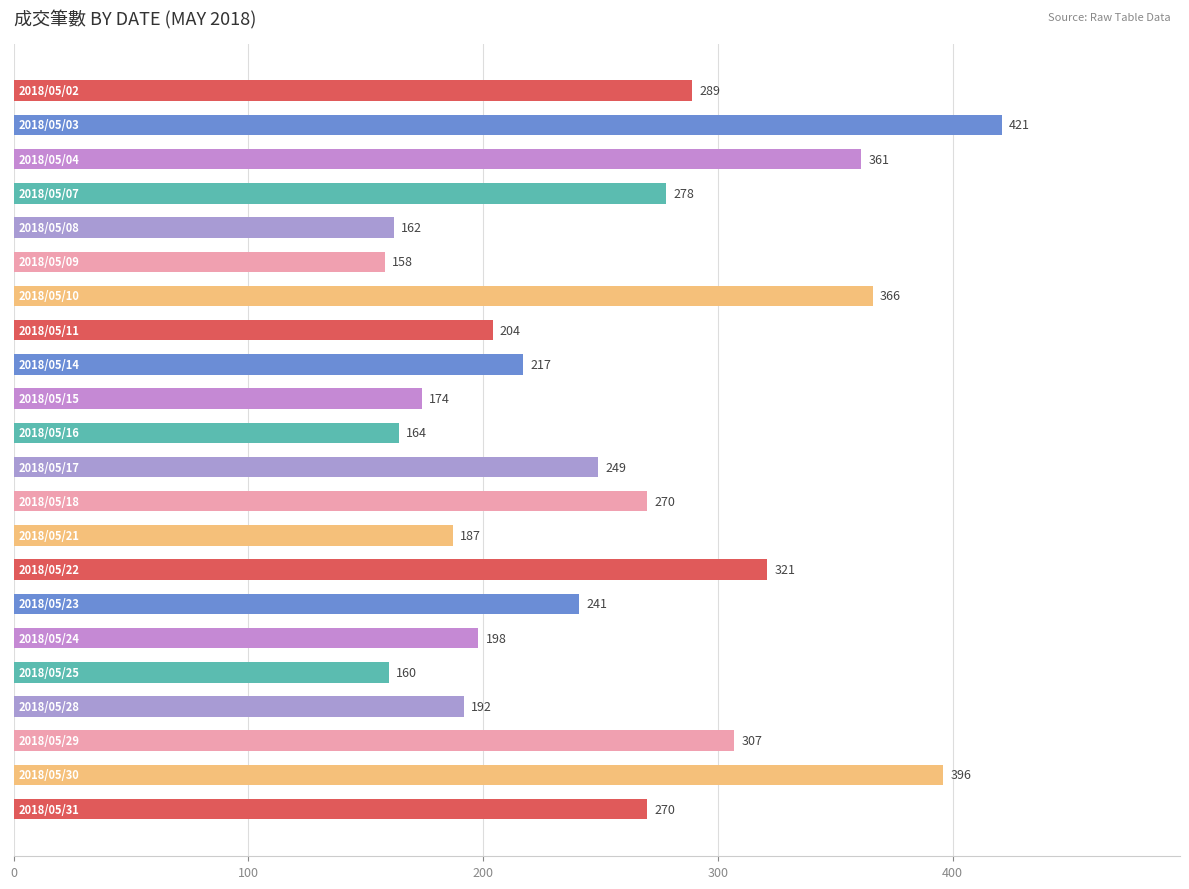

What is the difference between the maximum and second lowest values?

261